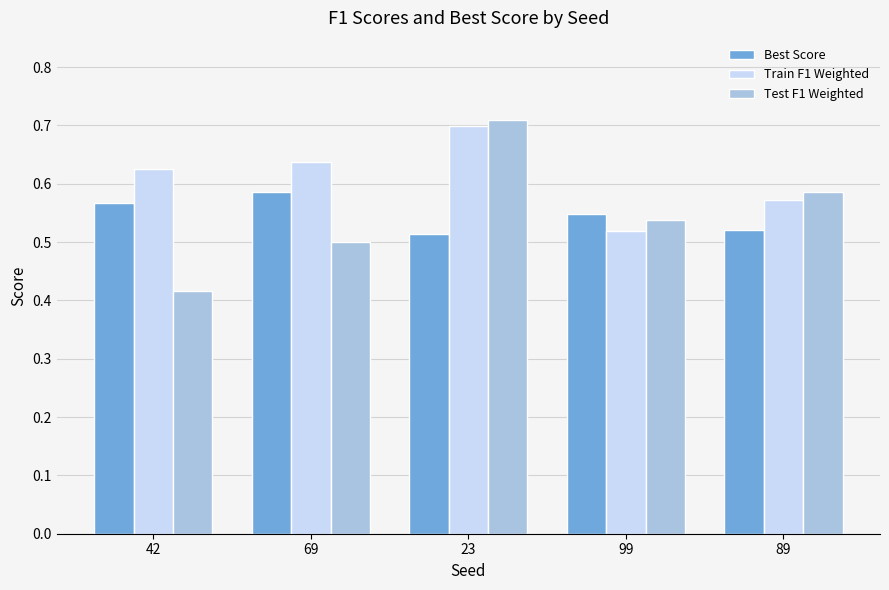

At 89, list the series in order from smallest to largest.

Best Score, Train F1 Weighted, Test F1 Weighted